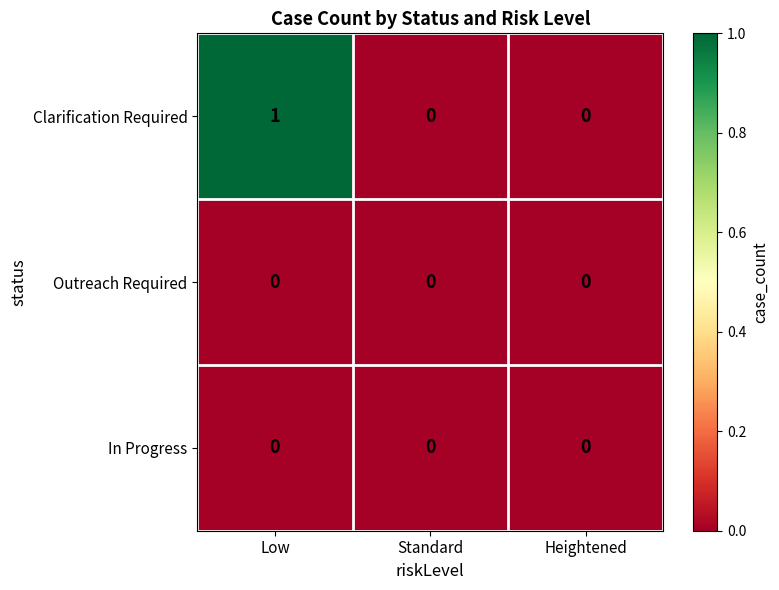

Which series has the widest spread of values?

Clarification Required